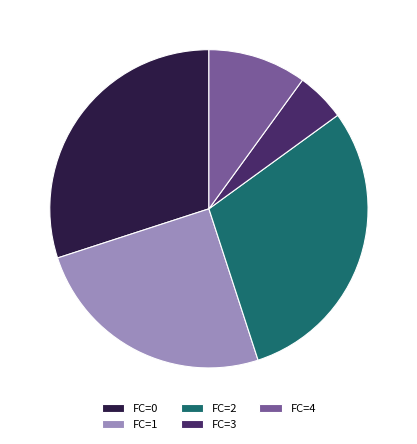

Which category has the smallest portion of the pie?

FC=3